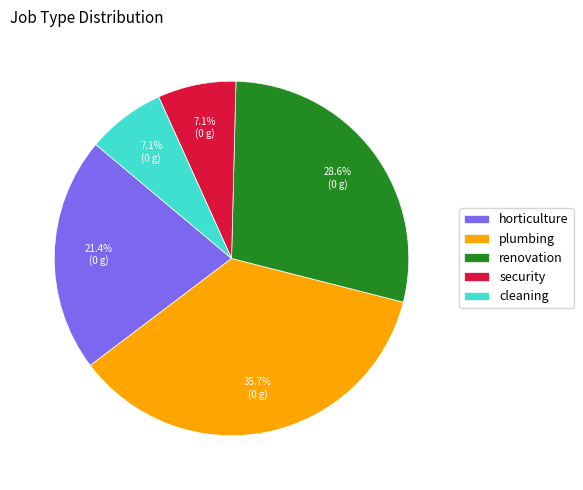

To the nearest percent, what is the combined percentage of plumbing and renovation?

64%